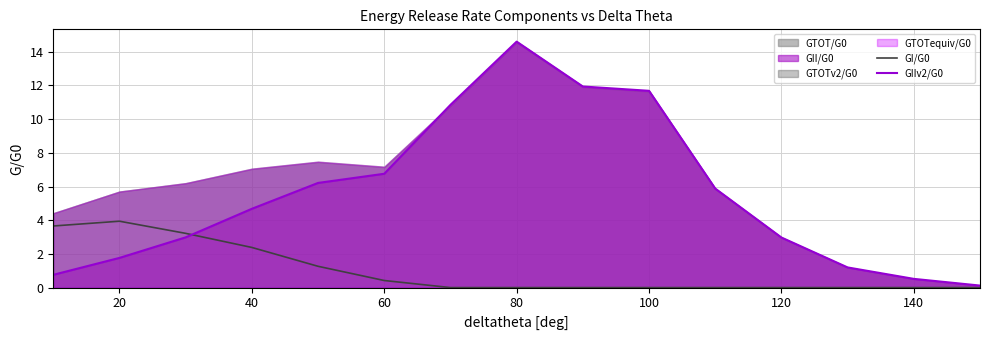

True or false: GI/G0 has a value of 0.0 at 100.

True